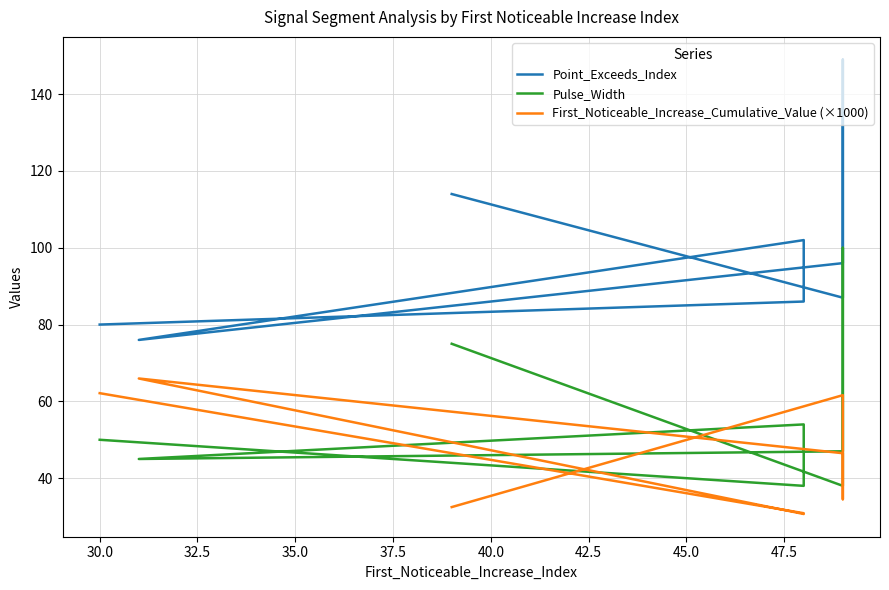

Between 42.5 and 40.0, which is larger?

40.0